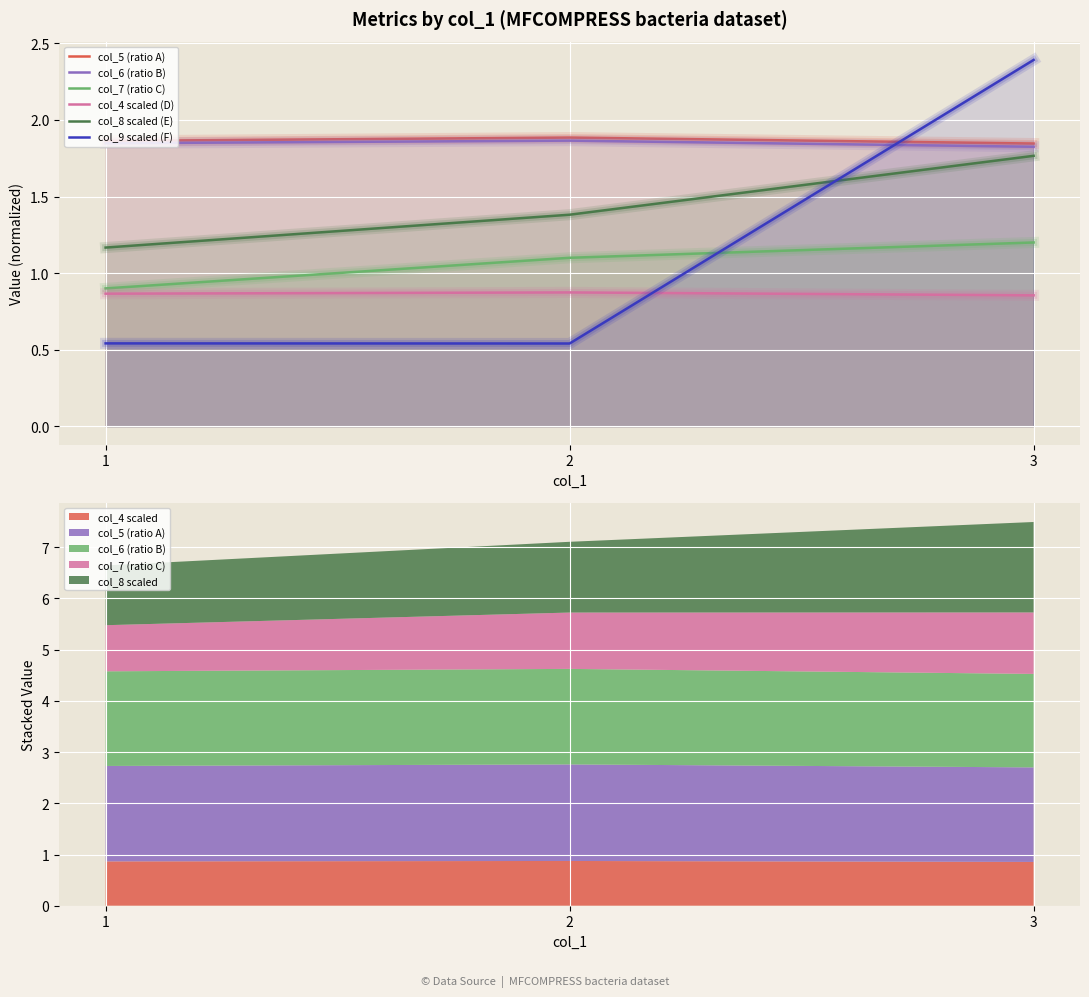

What is the value of the col_8 scaled (E) point at the 2nd from the left?

1.4